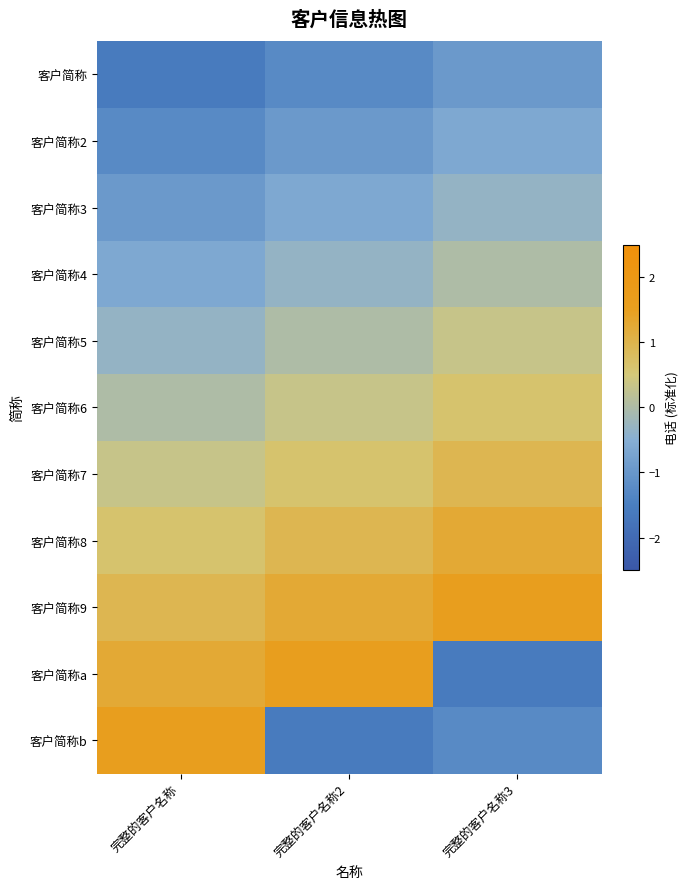

At how many categories does at least one series exceed 0?

3